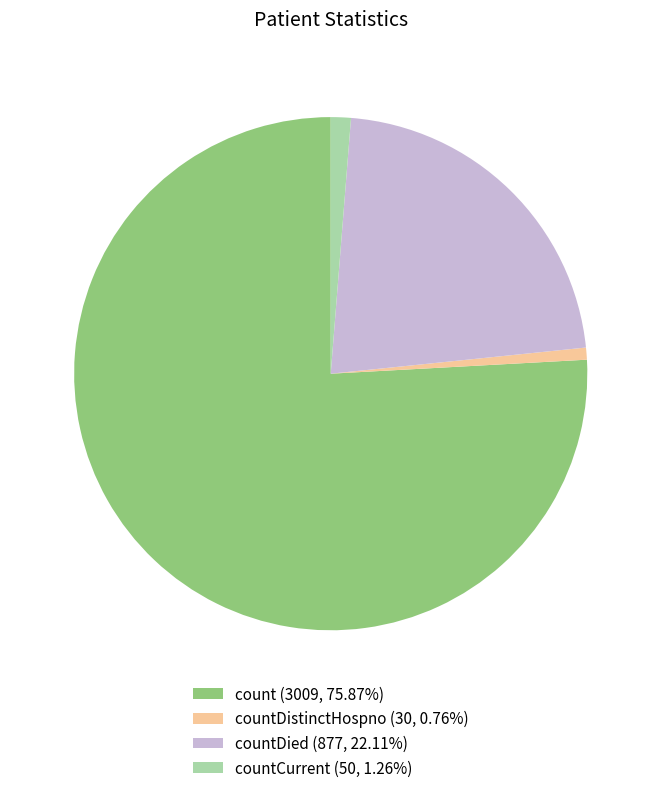

Is the sum of countDistinctHospno (30, 0.76%) and count (3009, 75.87%) greater than half?

Yes